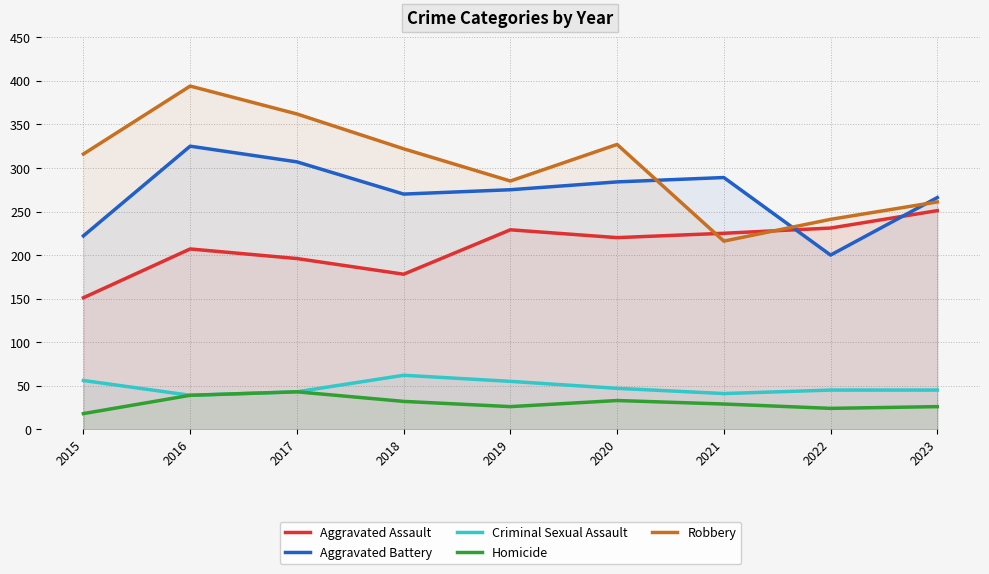

At how many categories does at least one series exceed 251?

8